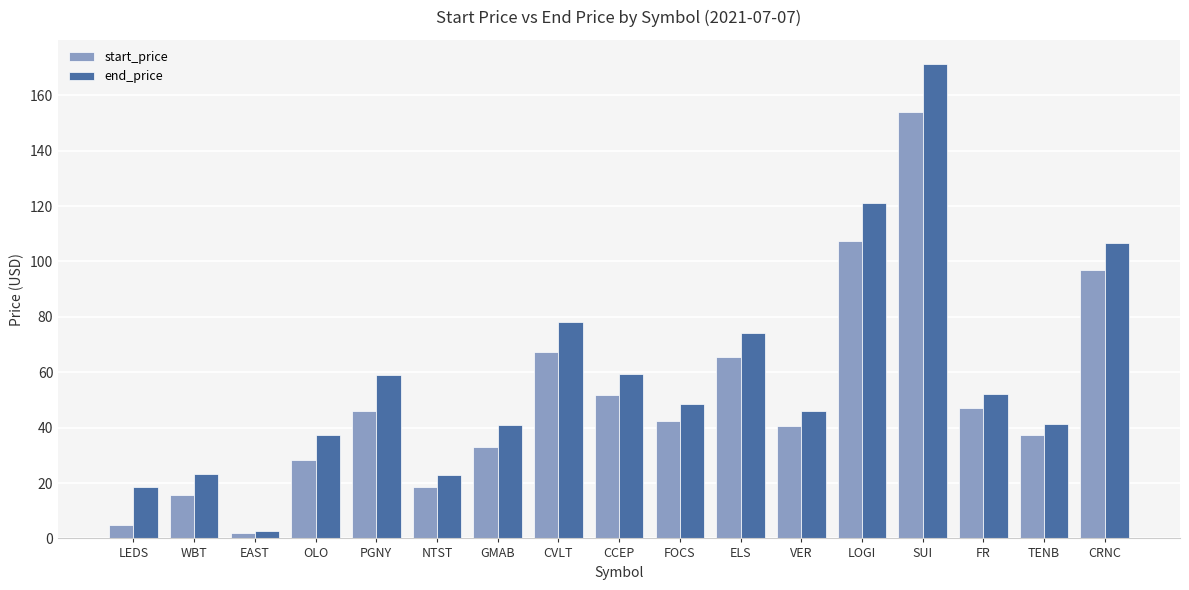

At which label is start_price closest to 78?

CVLT